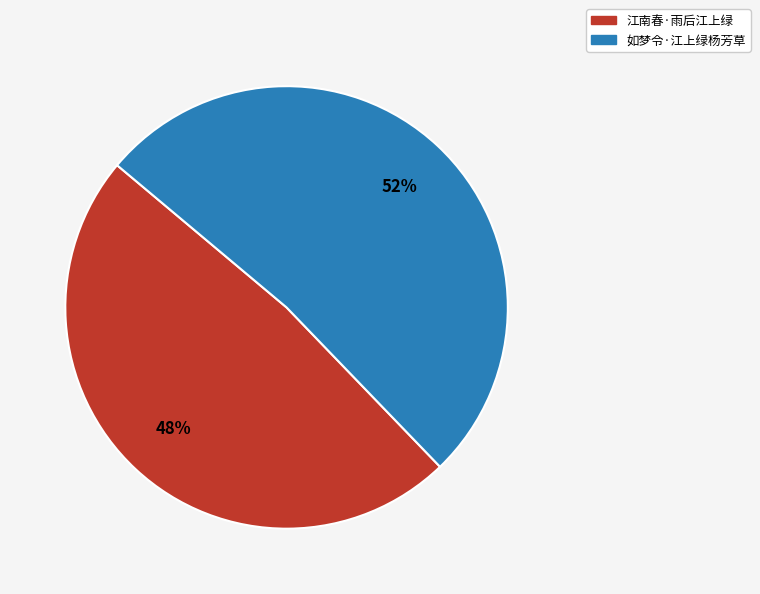

True or false: 江南春·雨后江上绿 accounts for 48% of the total.

True